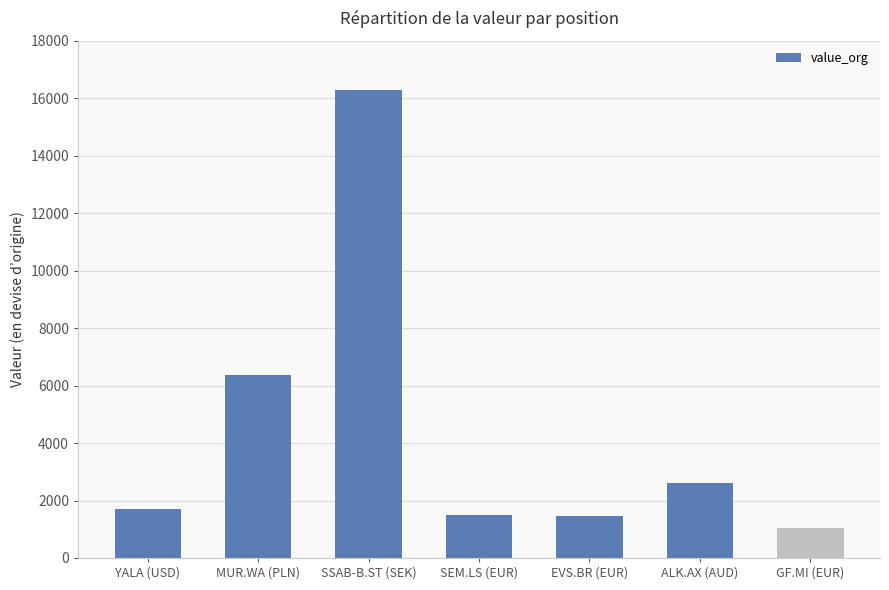

Read the value at SSAB-B.ST (SEK).

16301.5